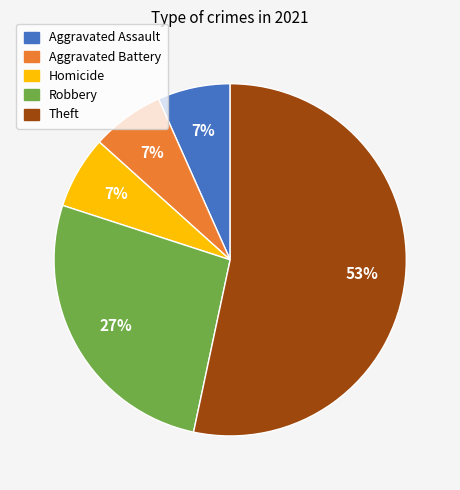

Between Robbery and Theft, which is larger?

Theft